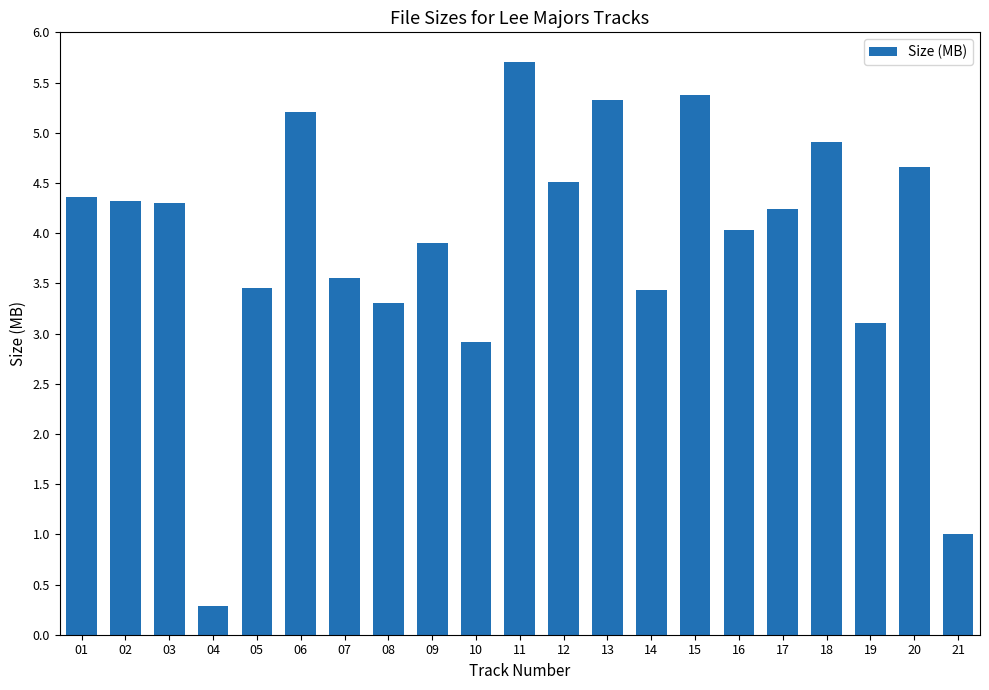

Are the bars horizontal?

No